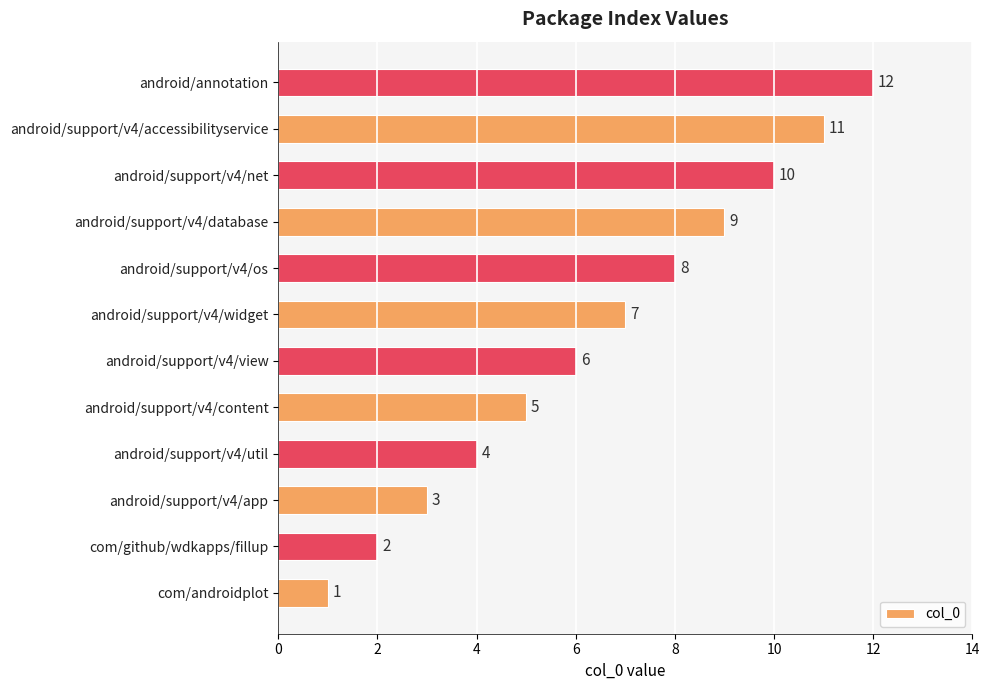

At which category does the chart reach its peak across all series?

android/annotation